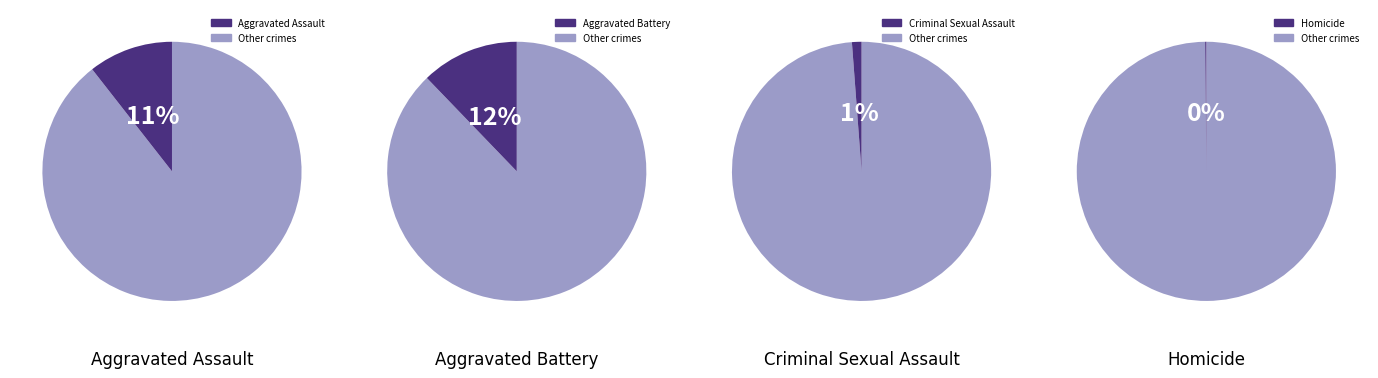

Combined, do Aggravated Assault and 6 account for over 50%?

No